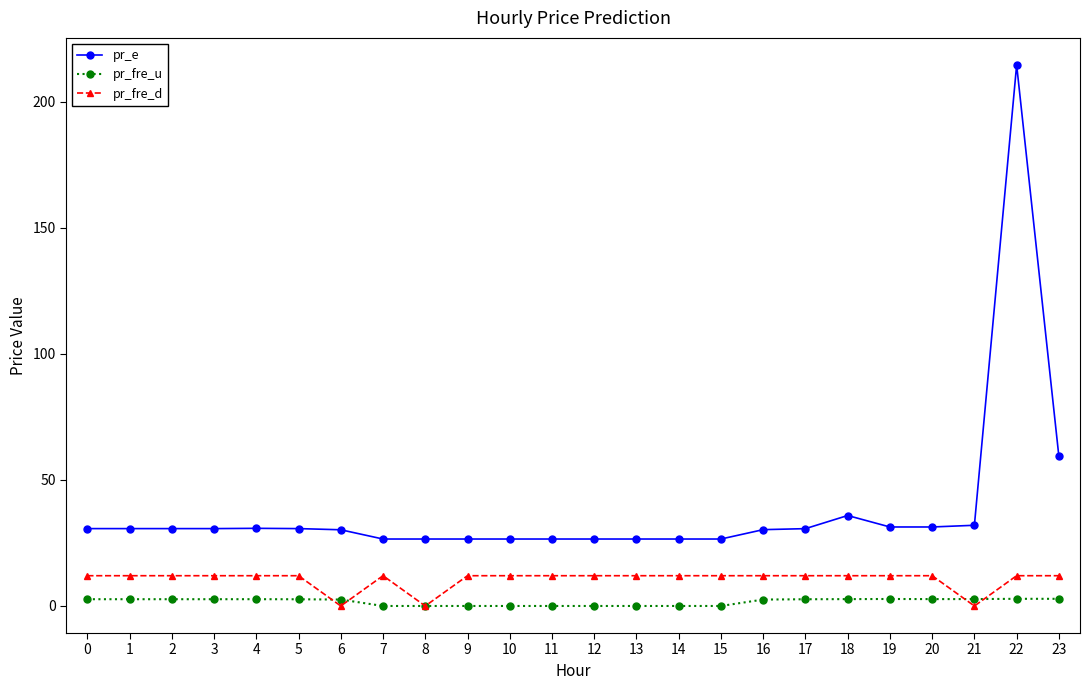

List the series in order of their overall mean, lowest first.

pr_fre_u, pr_fre_d, pr_e